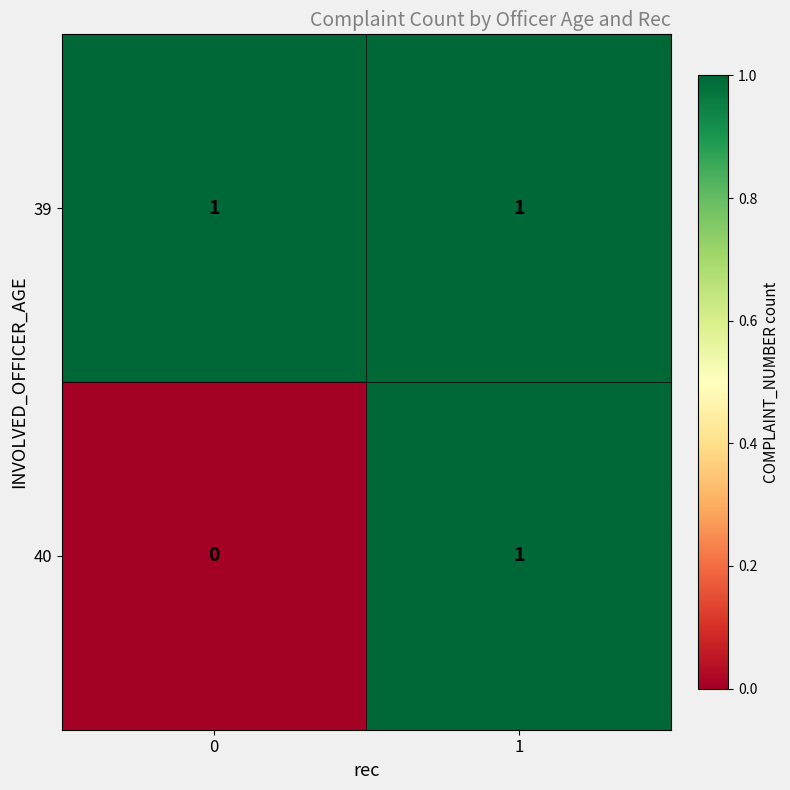

Which series has the largest range (max minus min)?

40